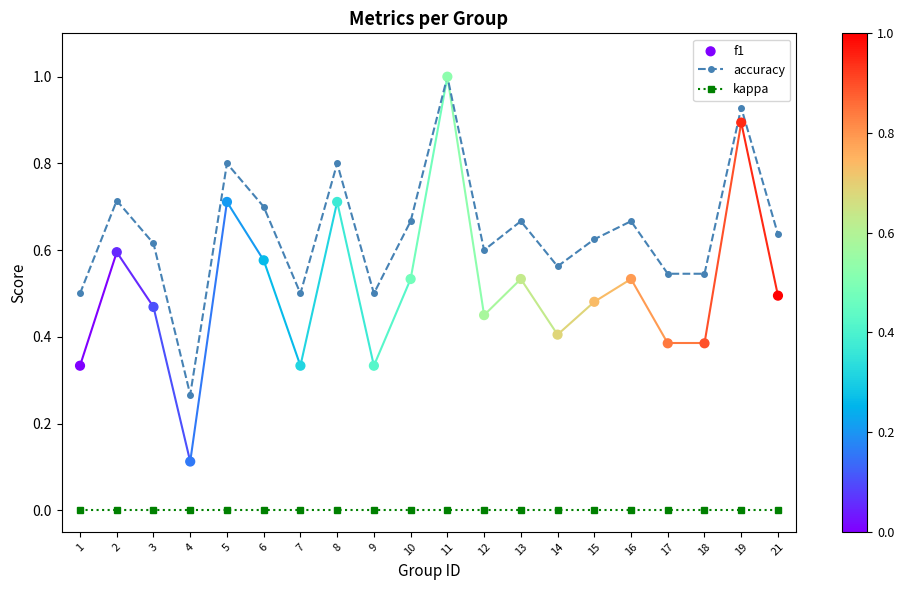

What is the total value across all series at 6?

1.3